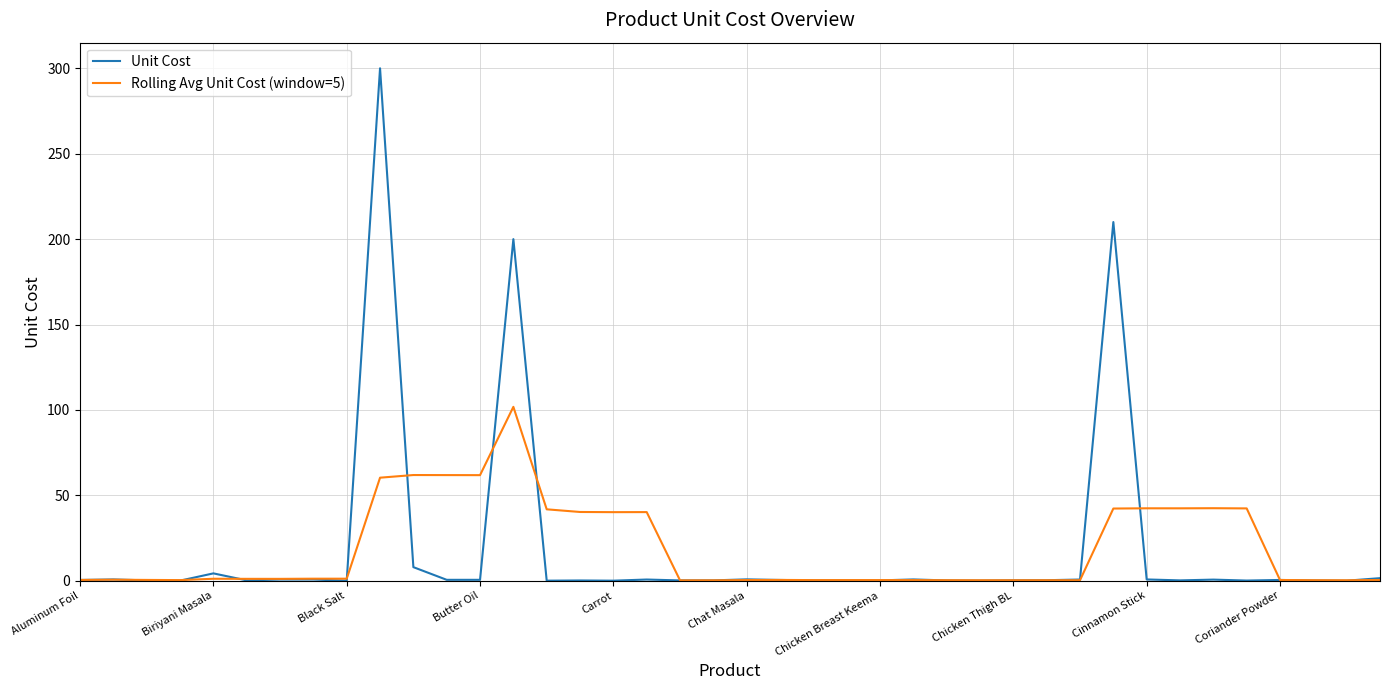

Rank the series by their maximum value, from lowest to highest.

Rolling Avg Unit Cost (window=5), Unit Cost